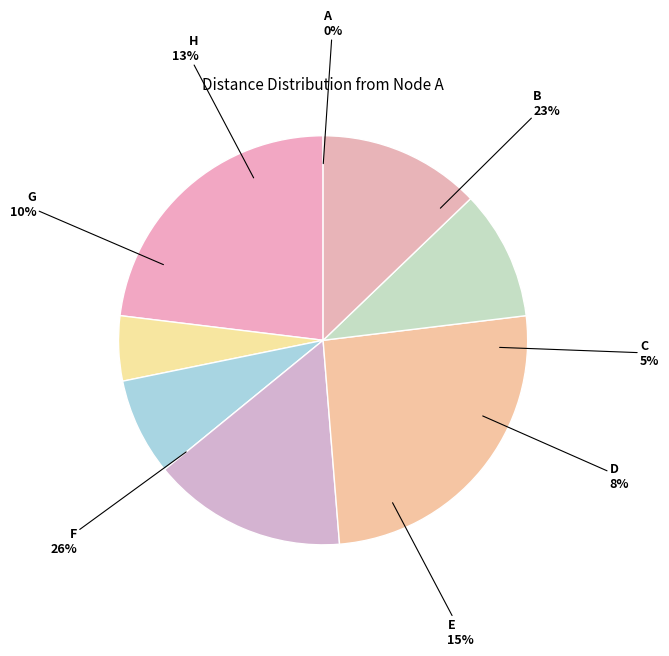

Which category has the smallest portion of the pie?

A